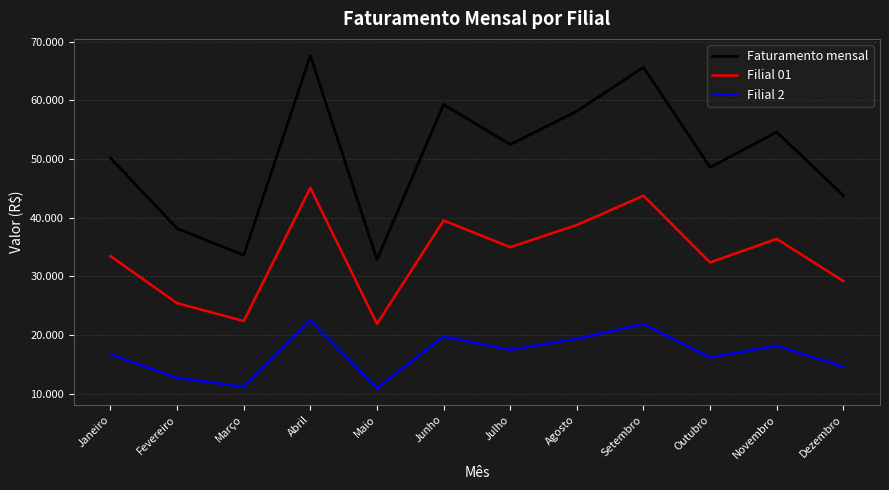

At which label does Filial 01 first exceed 34972?

Abril